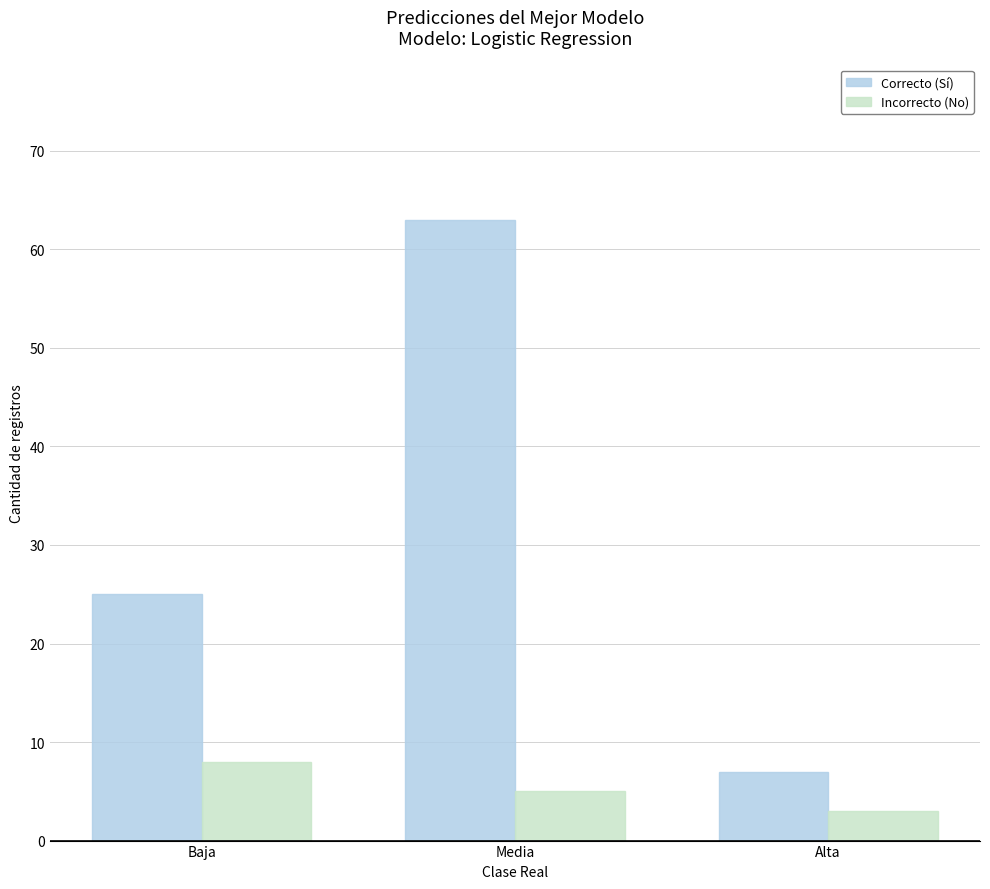

Is it true that Incorrecto (No) equals 5 at Media?

True